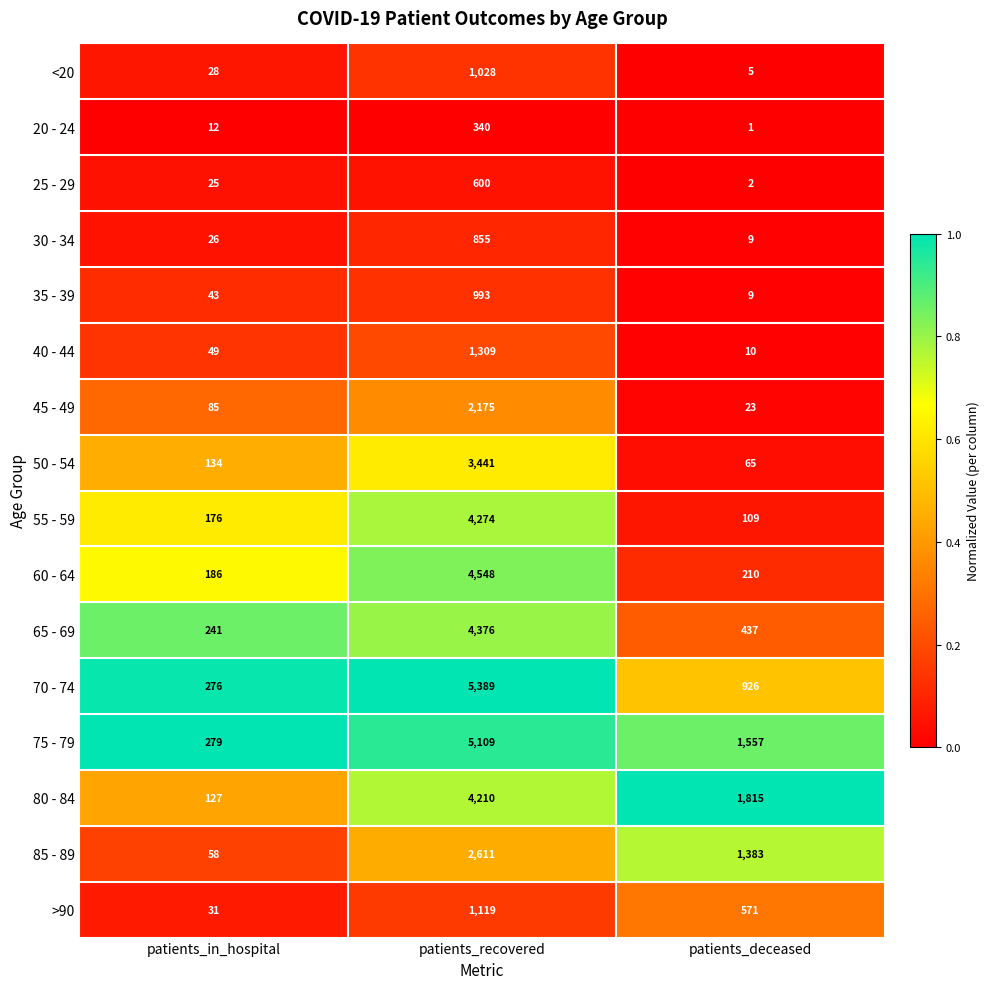

What is the difference between the highest and lowest values at patients_recovered?

5049